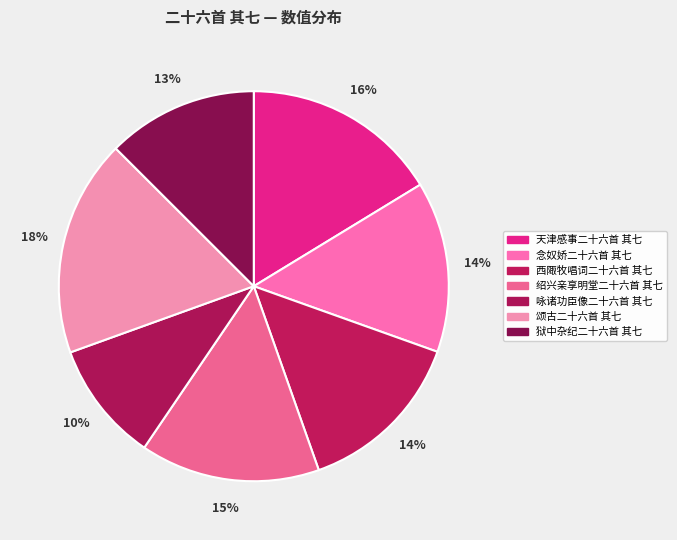

Count the number of slices in the pie.

7